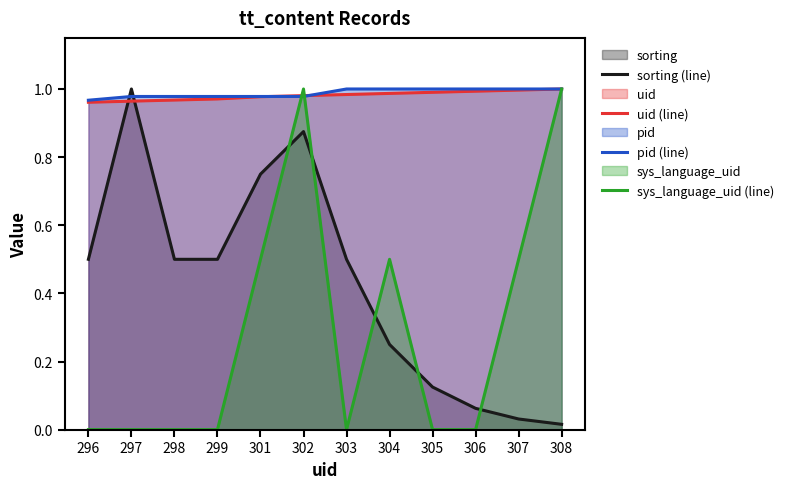

Read the pid (line) value at 305.

1.0